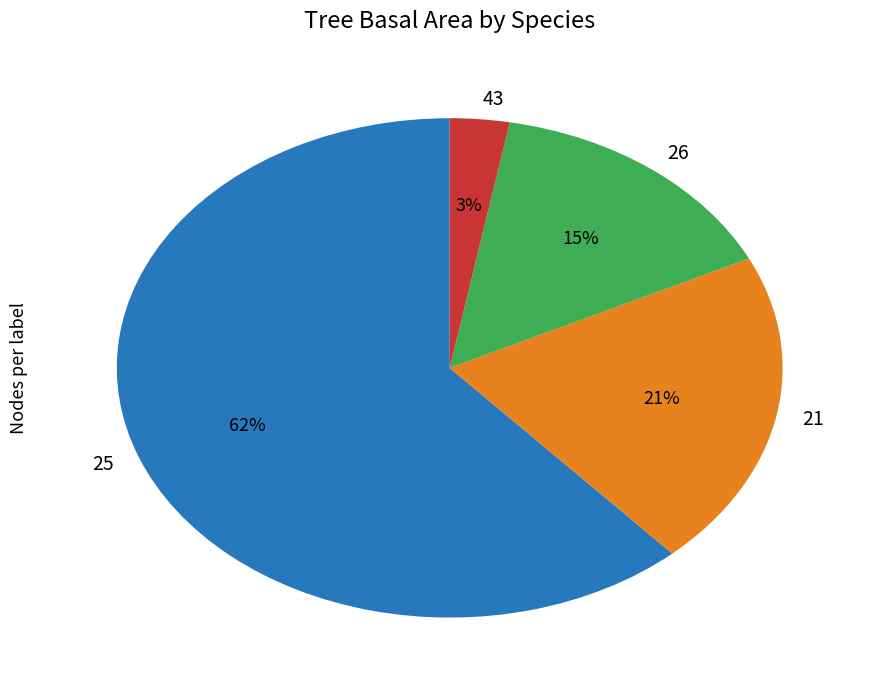

To the nearest percent, what is the average slice percentage?

25%